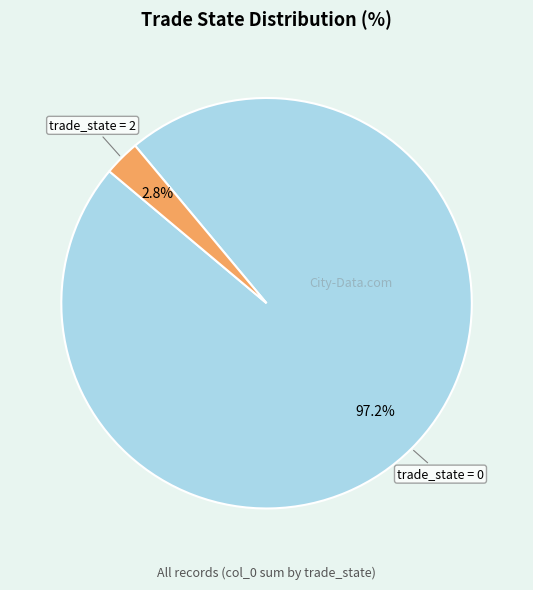

How many segments does this pie chart have?

2